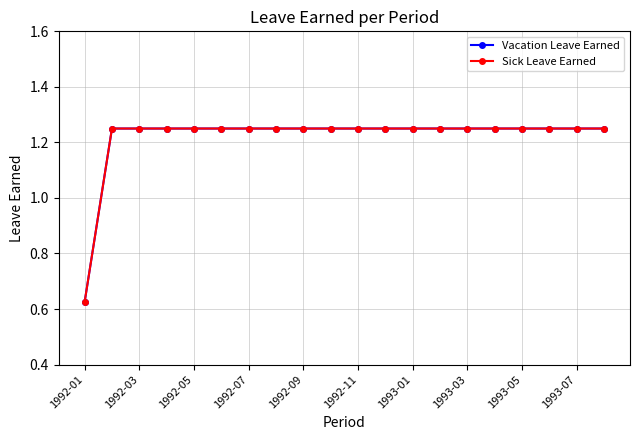

Does the chart have visible grid lines?

Yes